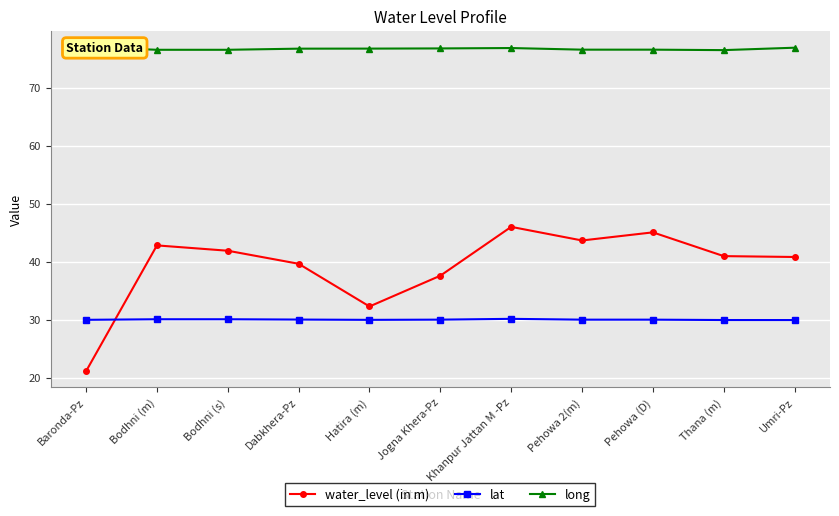

What is the label of the 4th point from the right?

Pehowa 2(m)